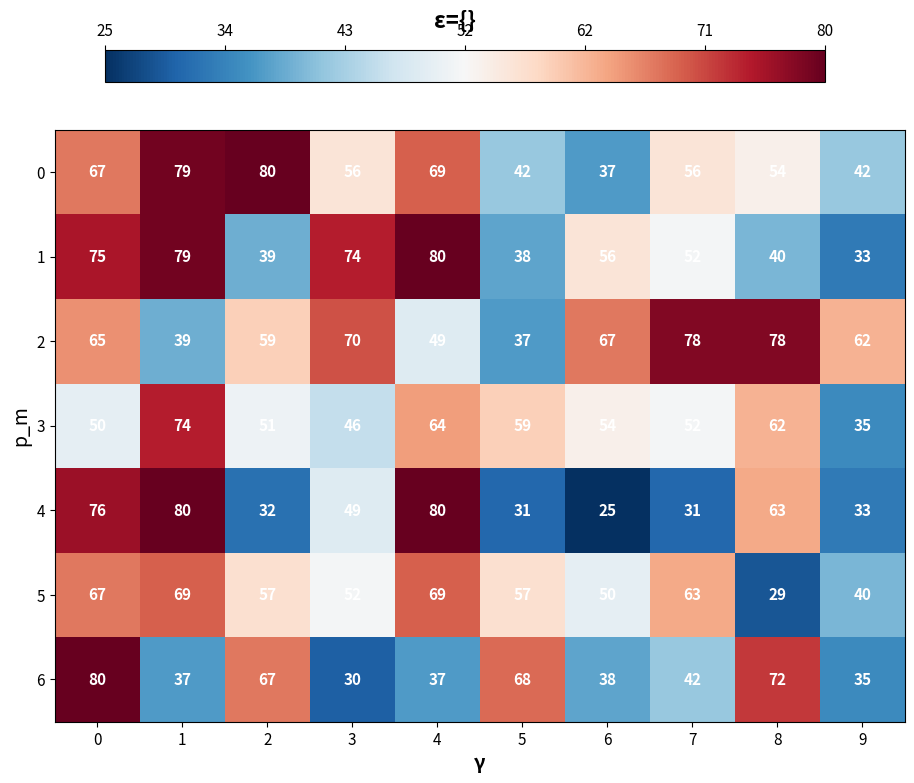

Which series has the widest spread of values?

4